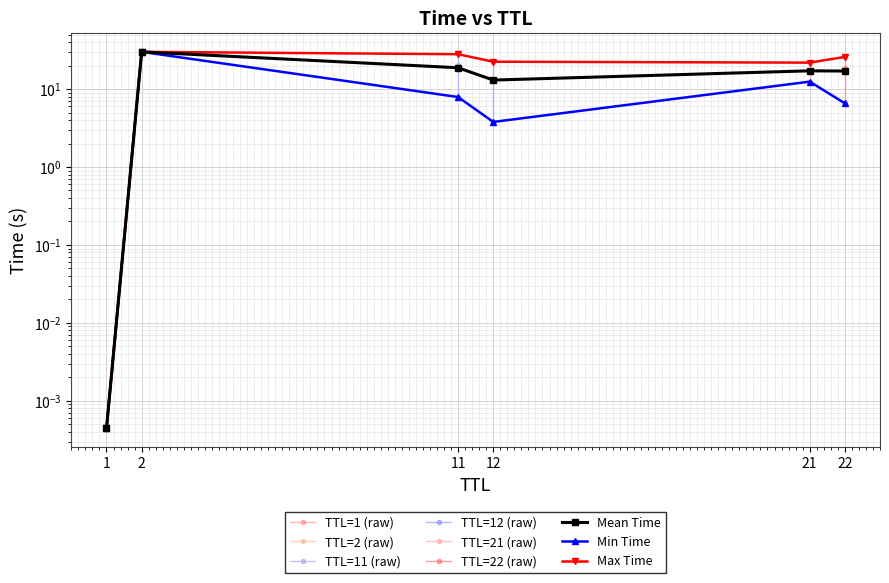

What is the greatest value displayed?

28.0